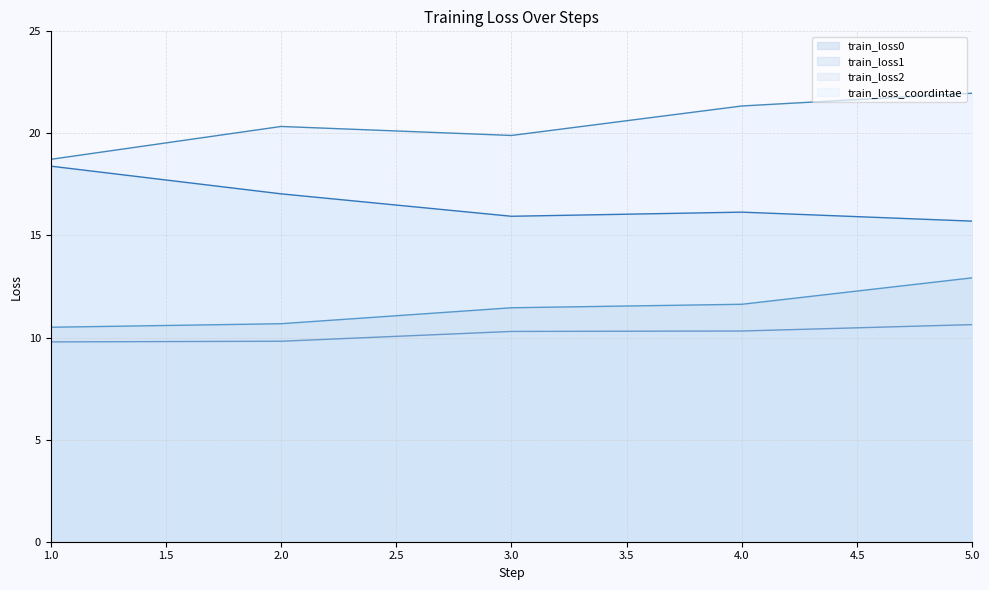

List the labels in order of train_loss2 value, smallest first.

1, 2, 3, 4, 5